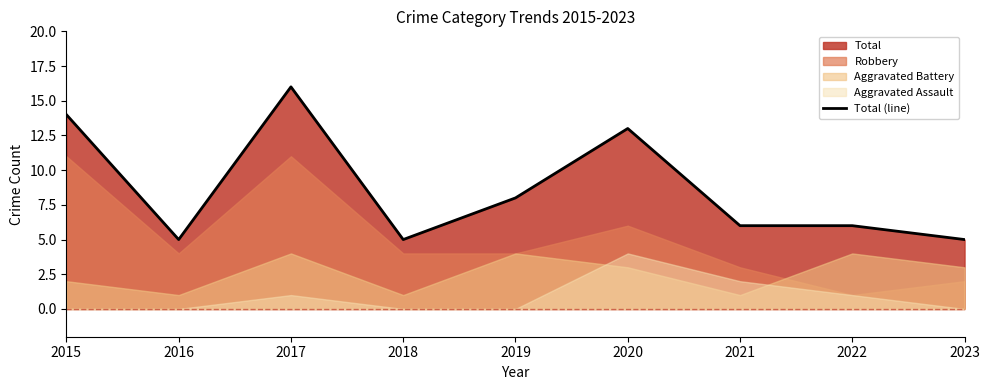

Reading left to right, list all the values displayed in this chart.

2015=14	2016=5	2017=16	2018=5	2019=8	2020=13	2021=6	2022=6	2023=5